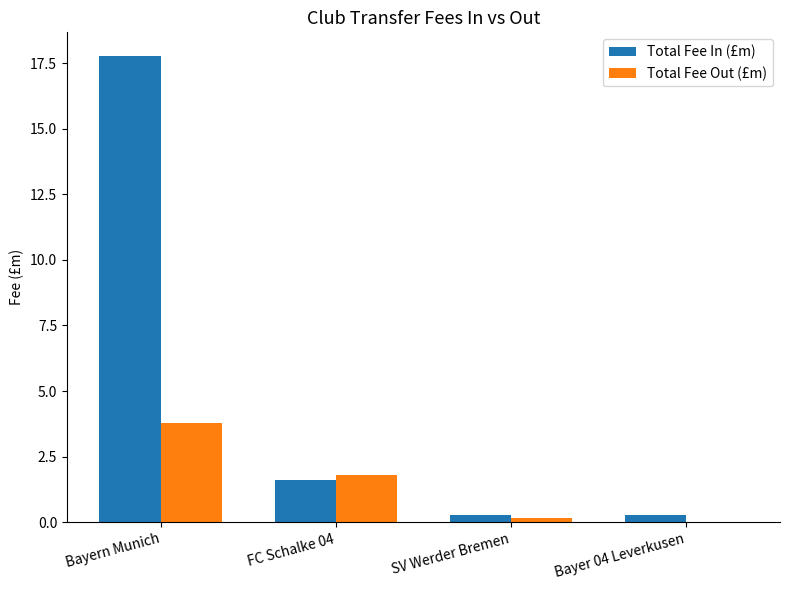

Are the bars grouped side by side (vs. stacked)?

Yes